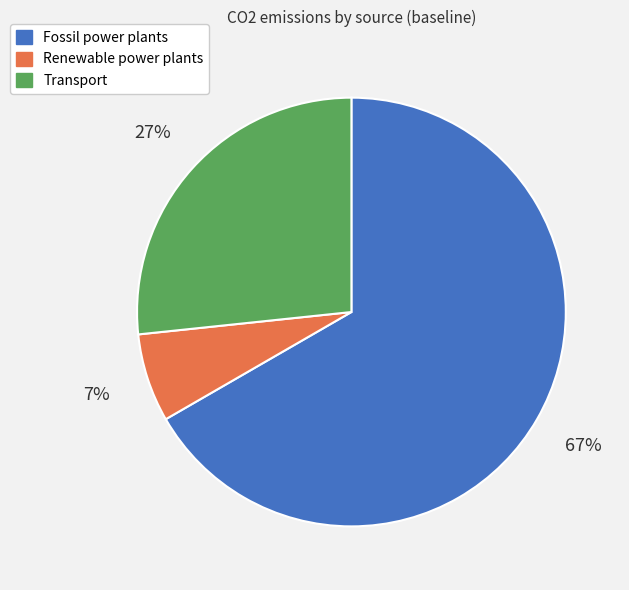

Which slice is the largest?

Fossil power plants